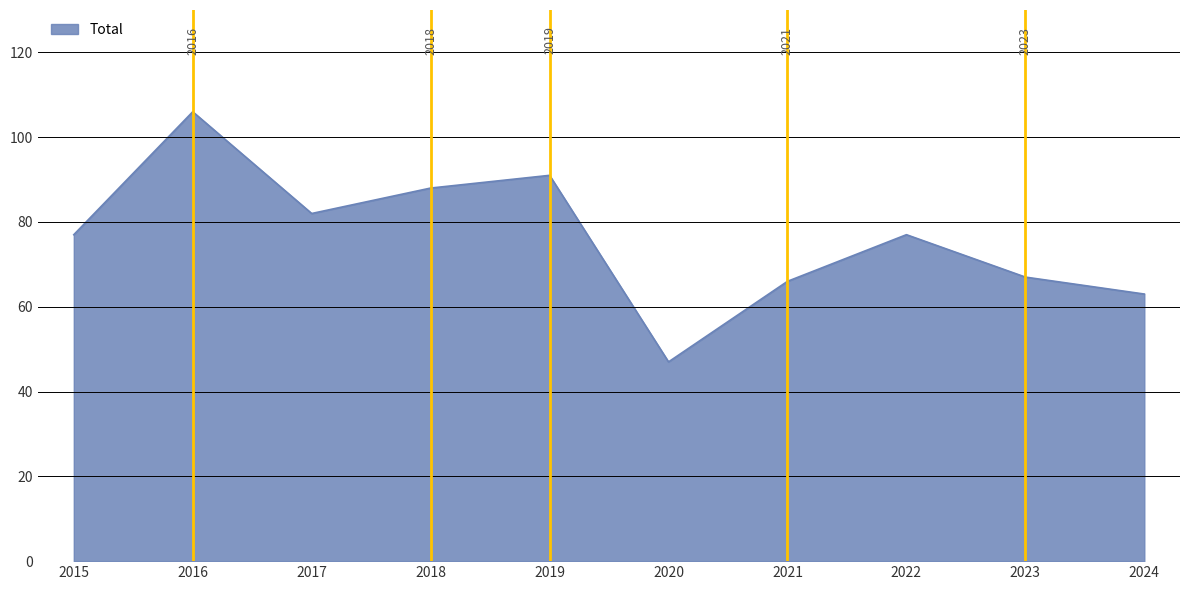

Does the chart display data point markers on the line(s)?

No